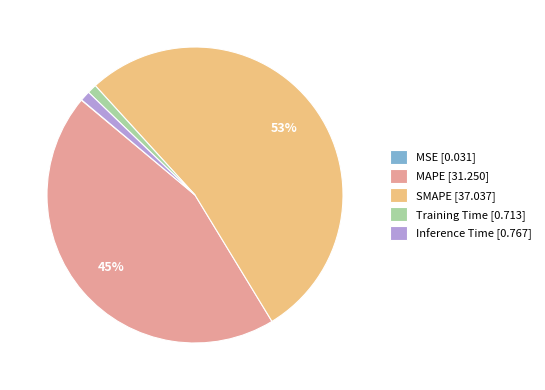

Which has a higher value, MAPE [31.250] or SMAPE [37.037]?

SMAPE [37.037]